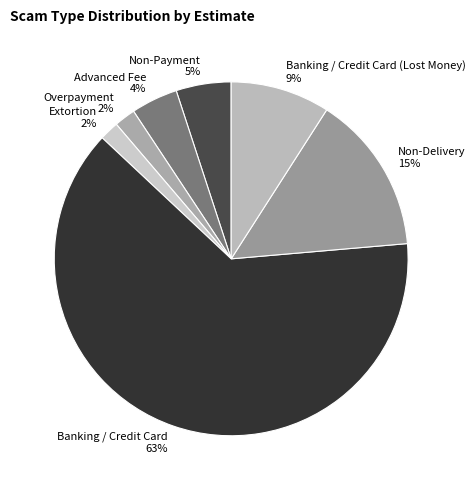

To the nearest percent, what is the combined percentage of Non-Delivery and Banking / Credit Card (Lost Money)?

24%